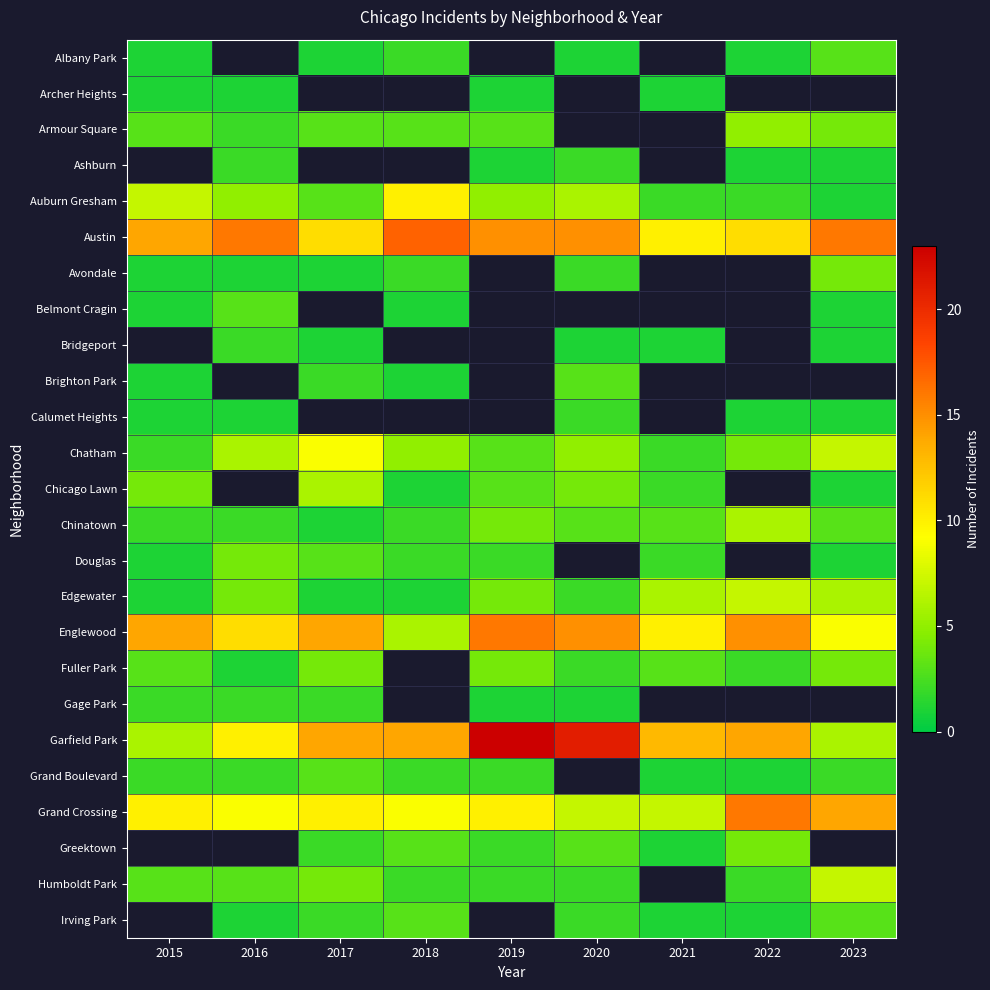

How many values in the Grand Crossing series exceed 10?

2